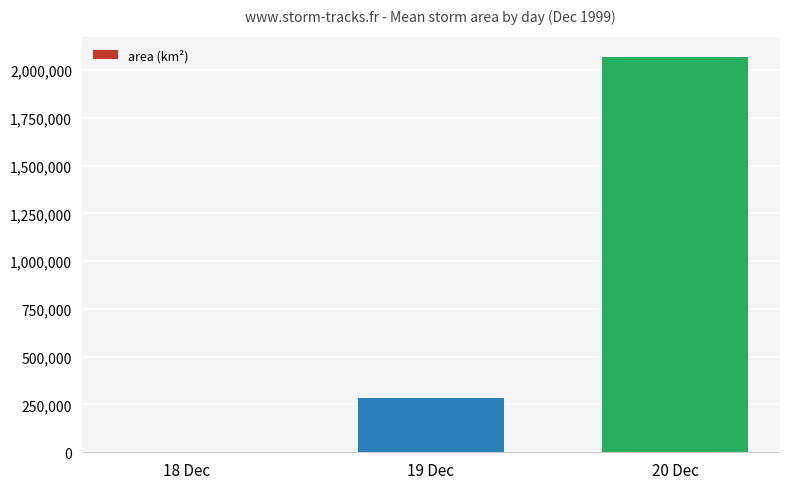

The value at 20 Dec is 2067250. True or false?

True